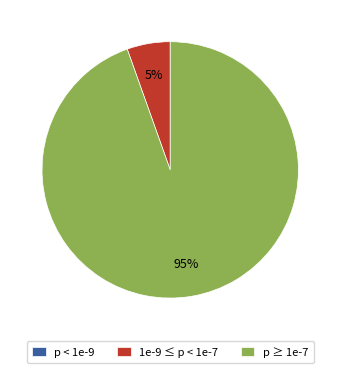

Is it true that p ≥ 1e-7 is 95% of the pie?

True